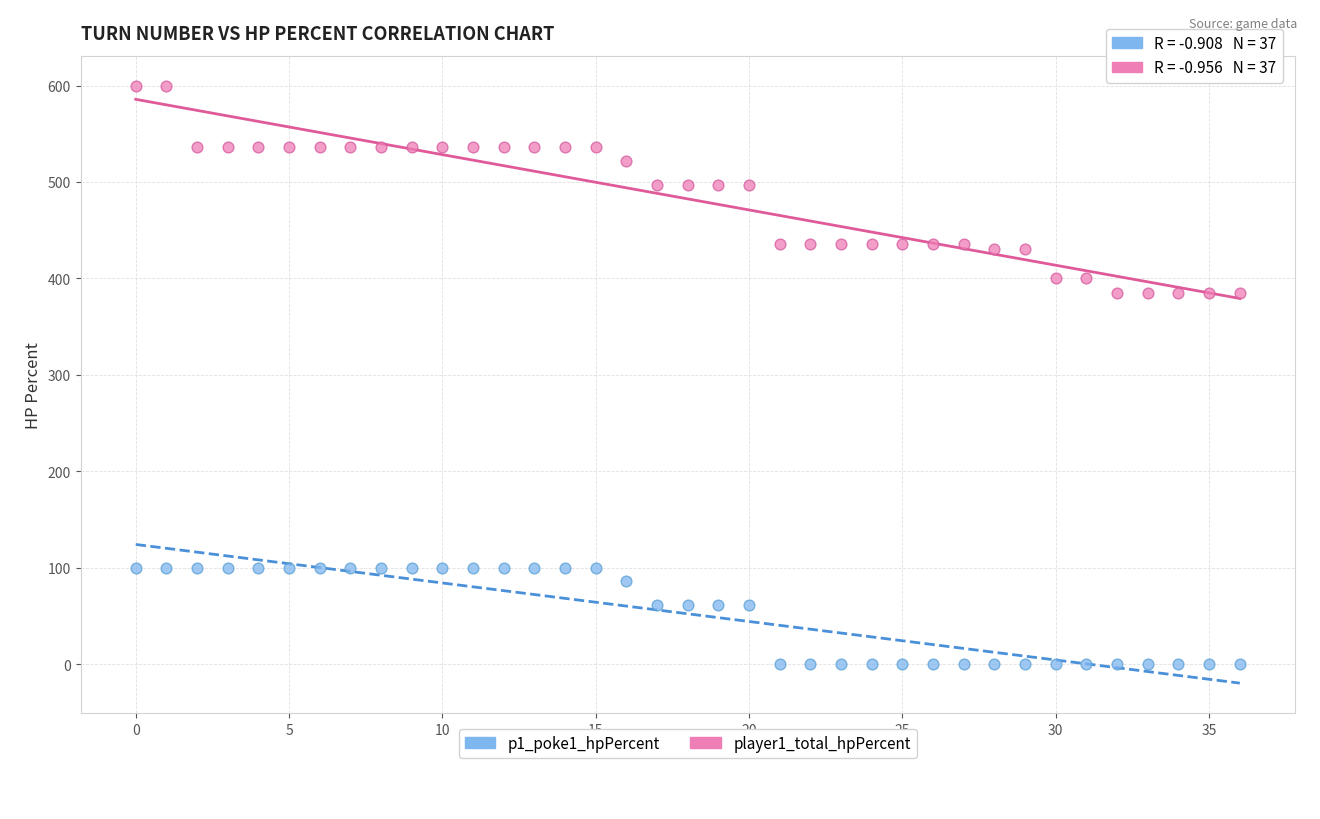

Which series reaches the maximum Y coordinate?

player1_total_hpPercent